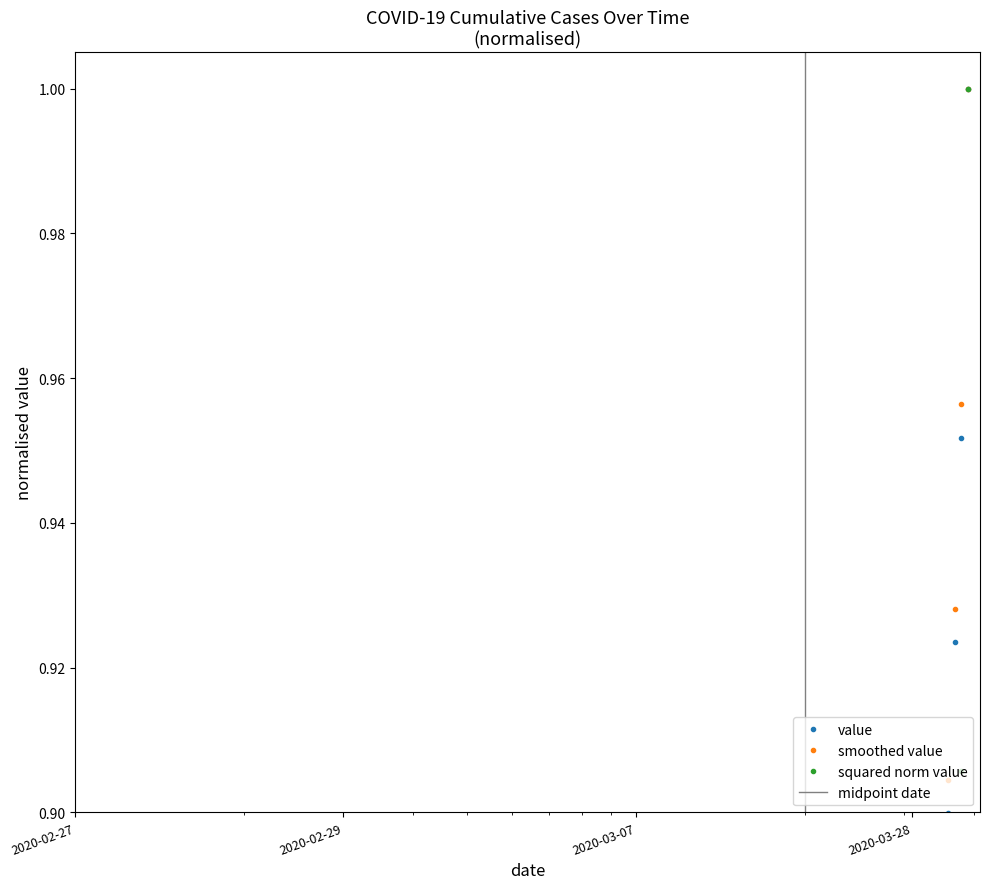

Reading left to right, extract all data points from this chart.

0.0	0.0	0.0	0.0	0.0	0.0	0.0	0.0	0.0	0.0	0.0	0.0	0.0	0.0	0.0	0.1	0.1	0.1	0.1	0.1	0.1	0.2	0.2	0.2	0.3	0.3	0.4	0.5	0.5	0.6	0.6	0.7	0.7	0.8	0.8	0.9	0.9	0.9	1.0	1.0